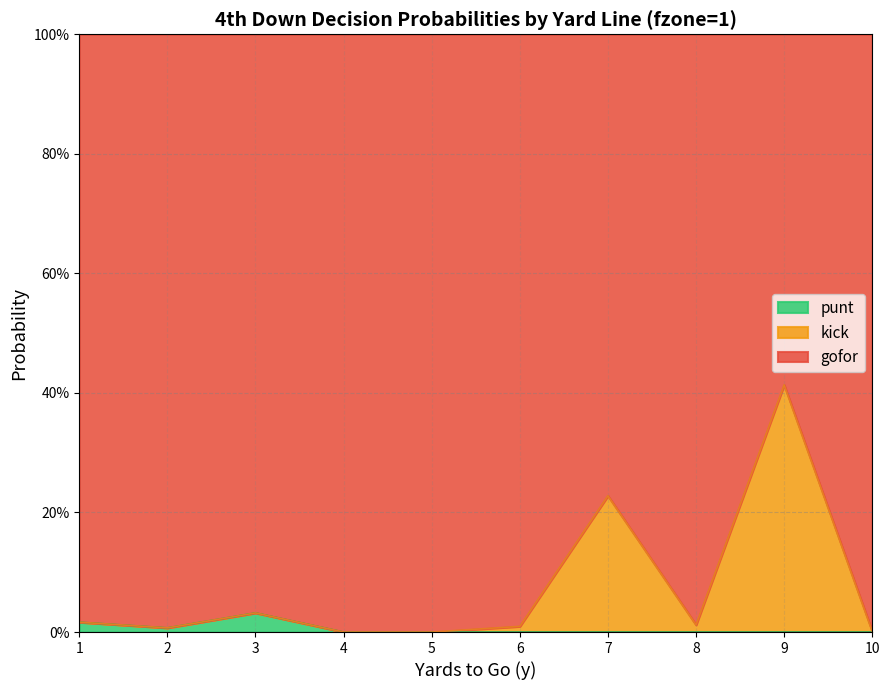

Between 3 and 4, which is larger?

3